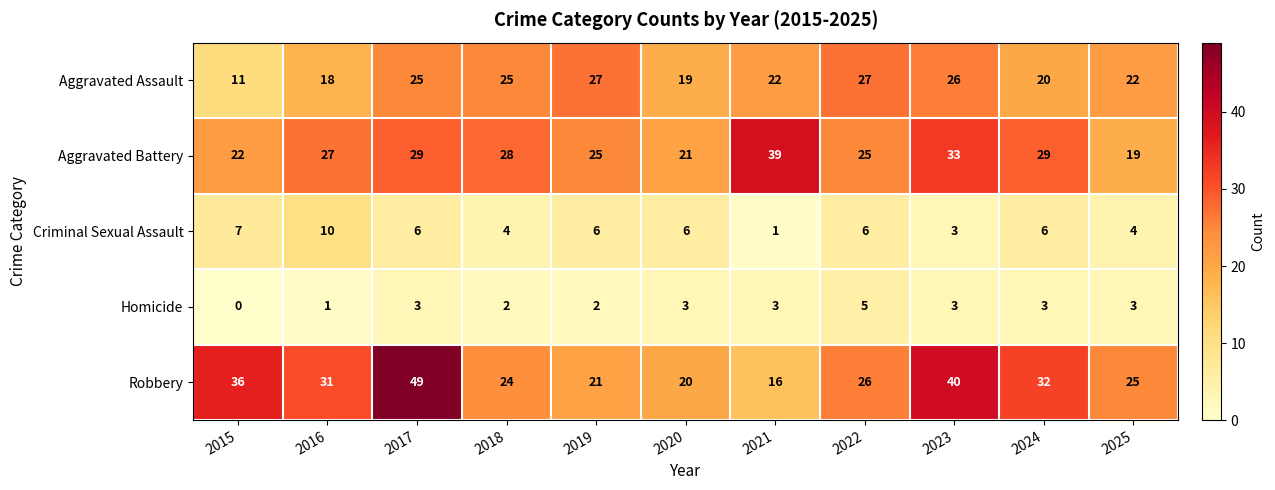

Count the Homicide values in the range 2 to 3.

8